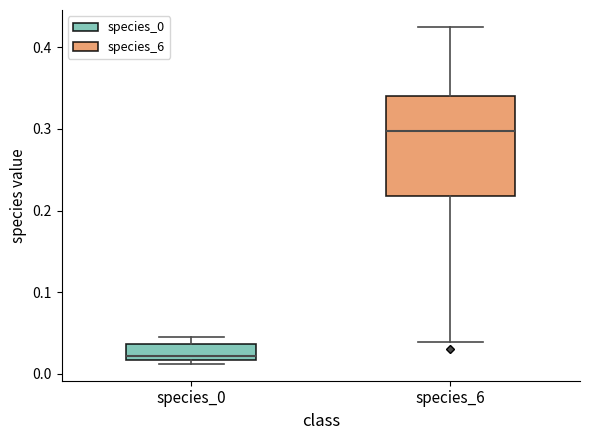

Where is the upper edge of the box for species_0 on the y-axis? The values are not printed on the chart, so give them approximately, as read against the axis.

0.04